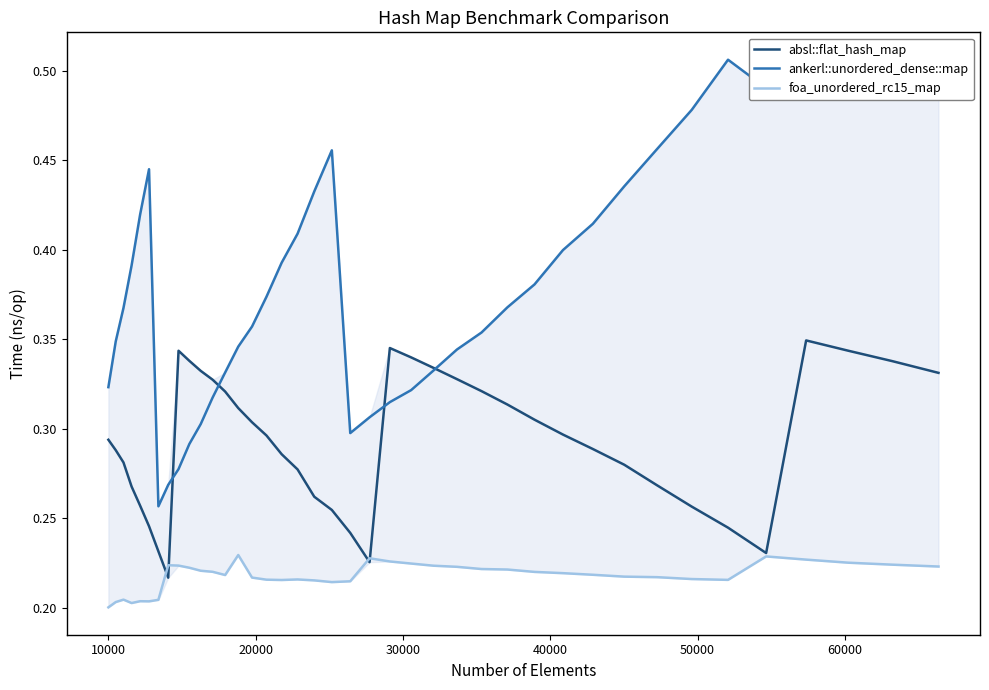

After their last crossing, which series has the higher values: absl::flat_hash_map or foa_unordered_rc15_map?

absl::flat_hash_map